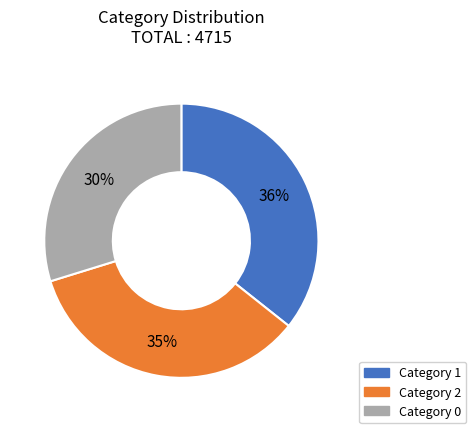

Is there a majority slice in this chart?

No